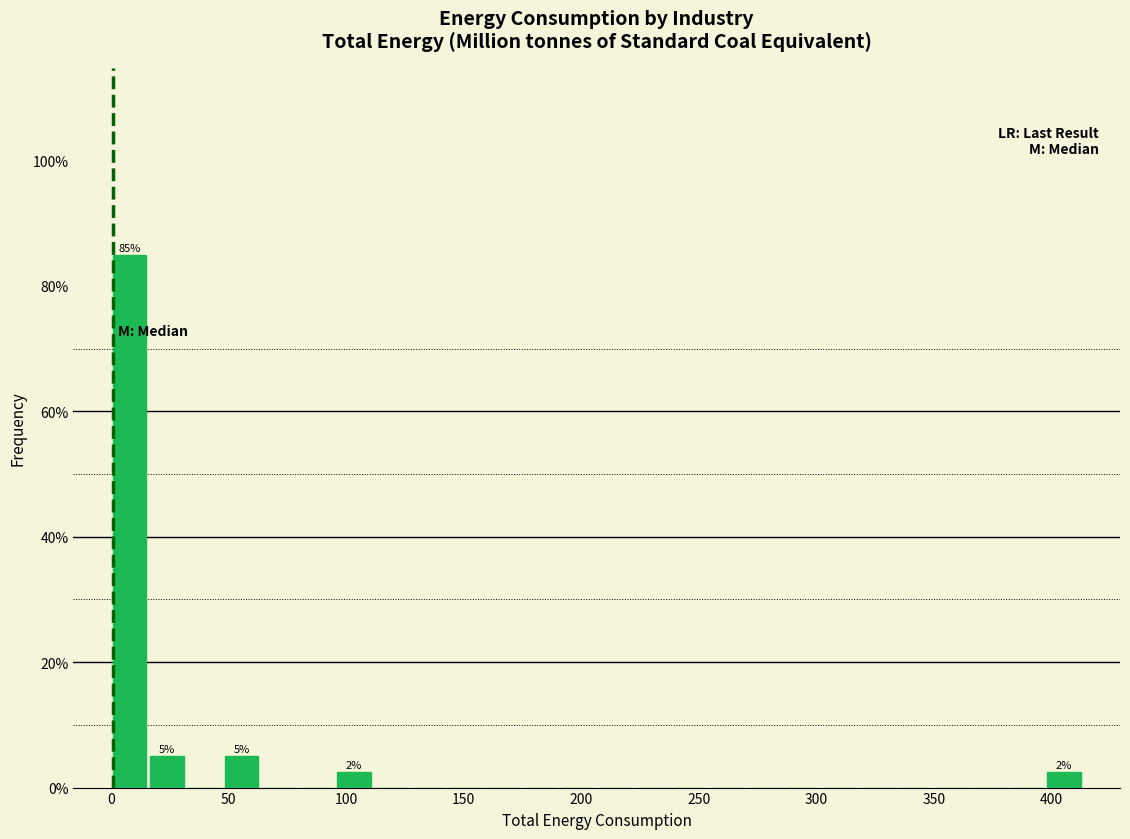

Read against the x-axis, roughly where is the centre of the tallest bar?

10